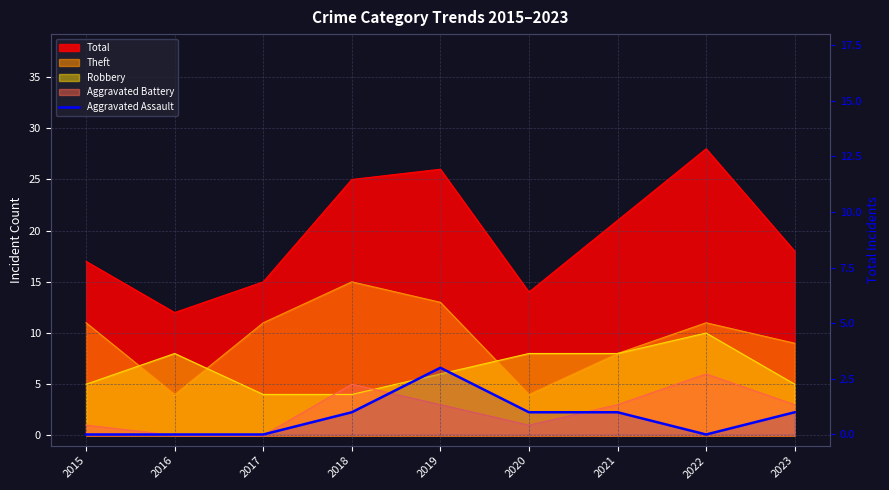

Count the values in the range 0 to 1.

8